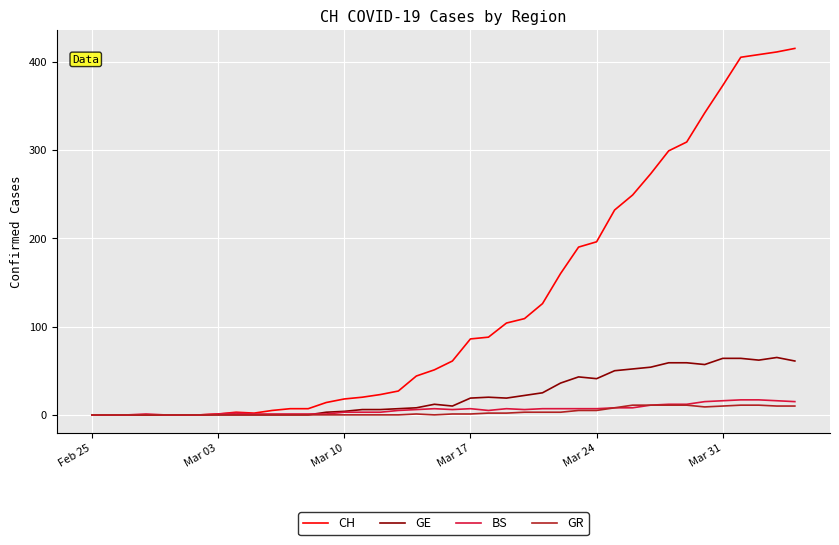

Which series has the largest range (max minus min)?

CH